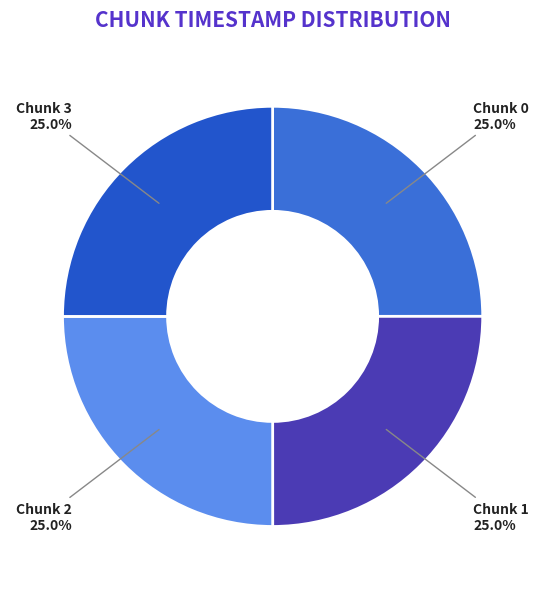

Is there a majority slice in this chart?

No